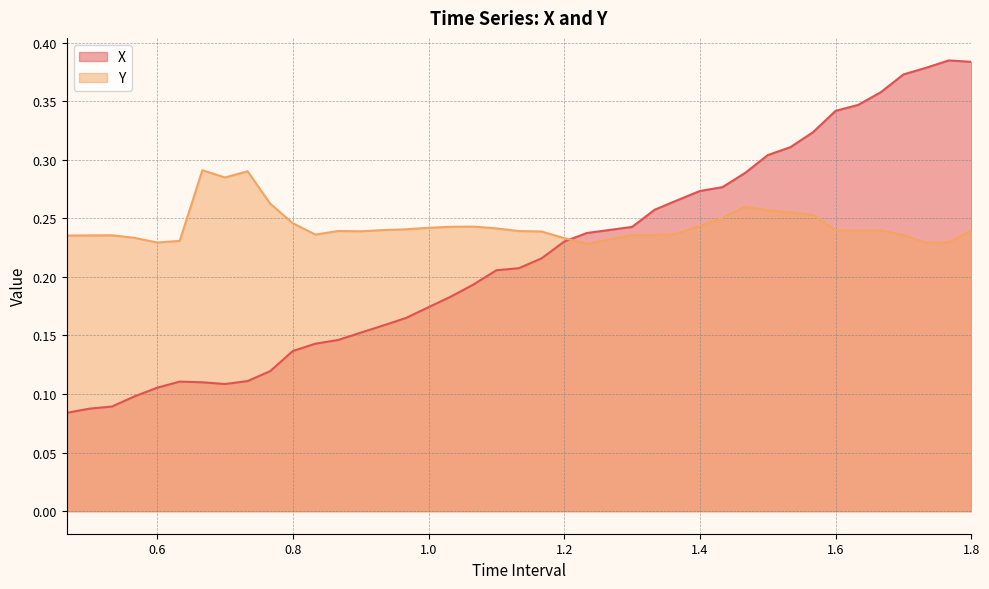

Which series has the largest total across all categories?

Y